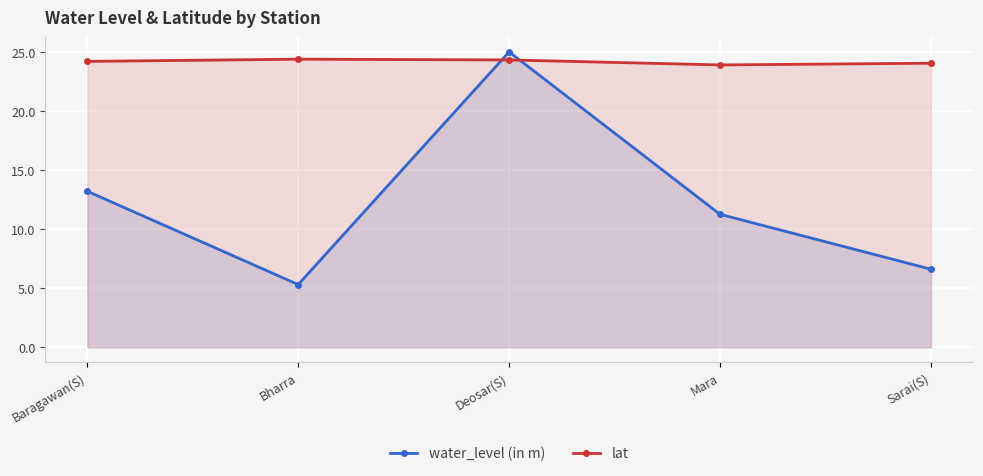

What is the sum of the water_level (in m) values at Baragawan(S) and Sarai(S)?

19.8